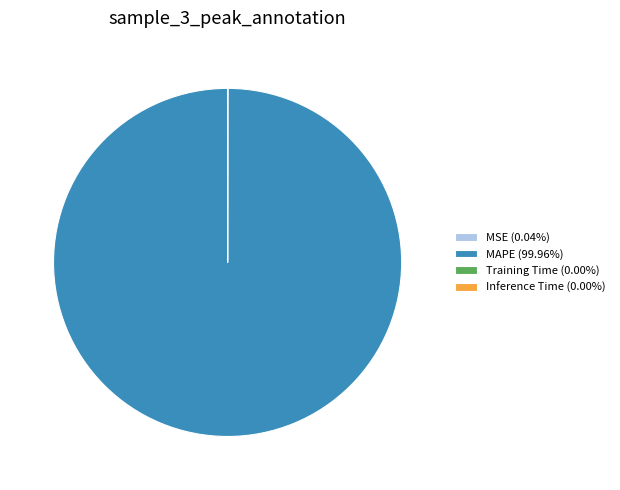

What is the largest slice in the pie chart?

MAPE